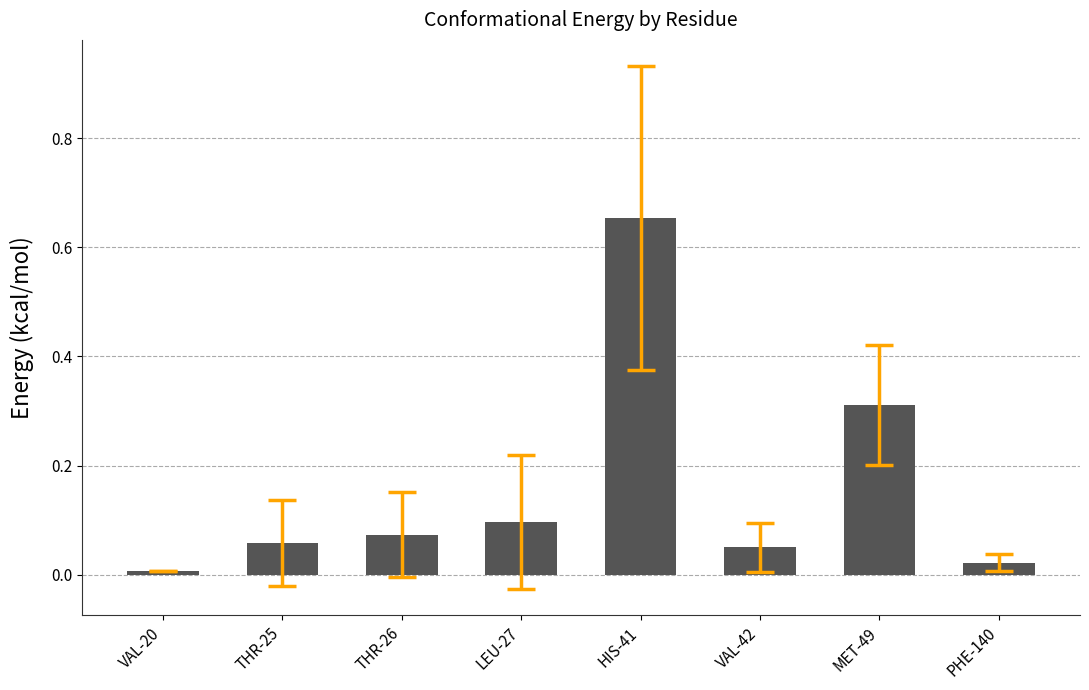

Which label corresponds to the largest value in the chart?

HIS-41